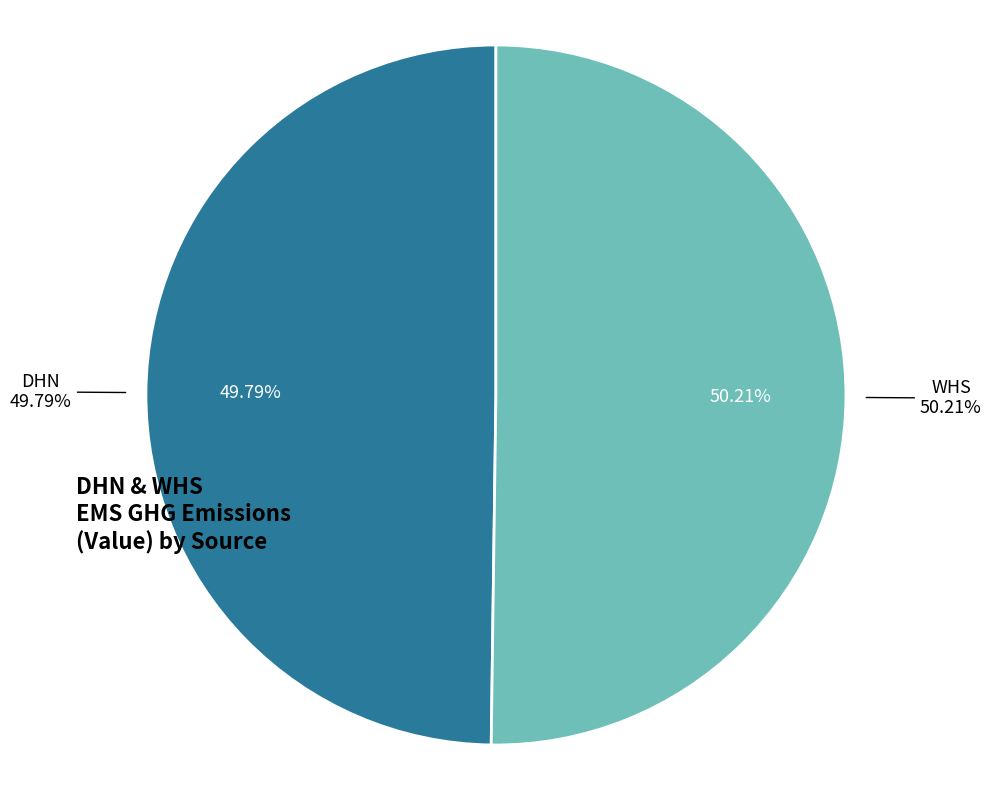

To the nearest percent, what percentage of the pie is DHN?

50%